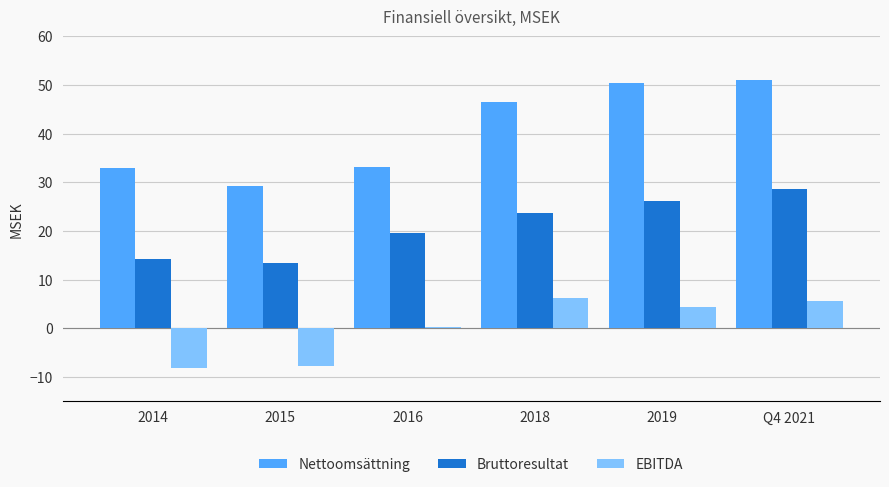

Rank the series by their average value, from lowest to highest.

EBITDA, Bruttoresultat, Nettoomsättning